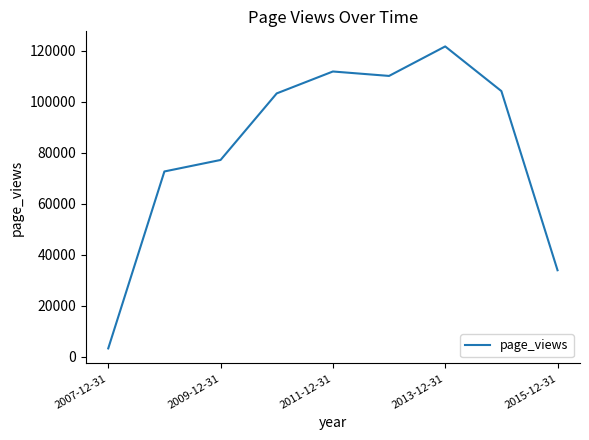

What is the difference between the maximum and minimum values?

118551